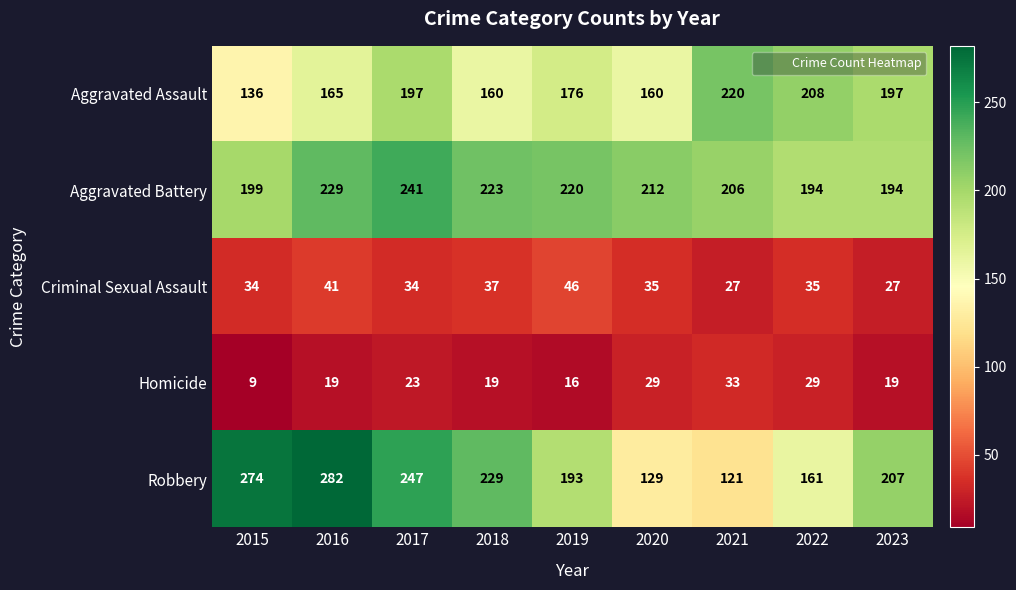

Which series has the largest total across all categories?

Aggravated Battery